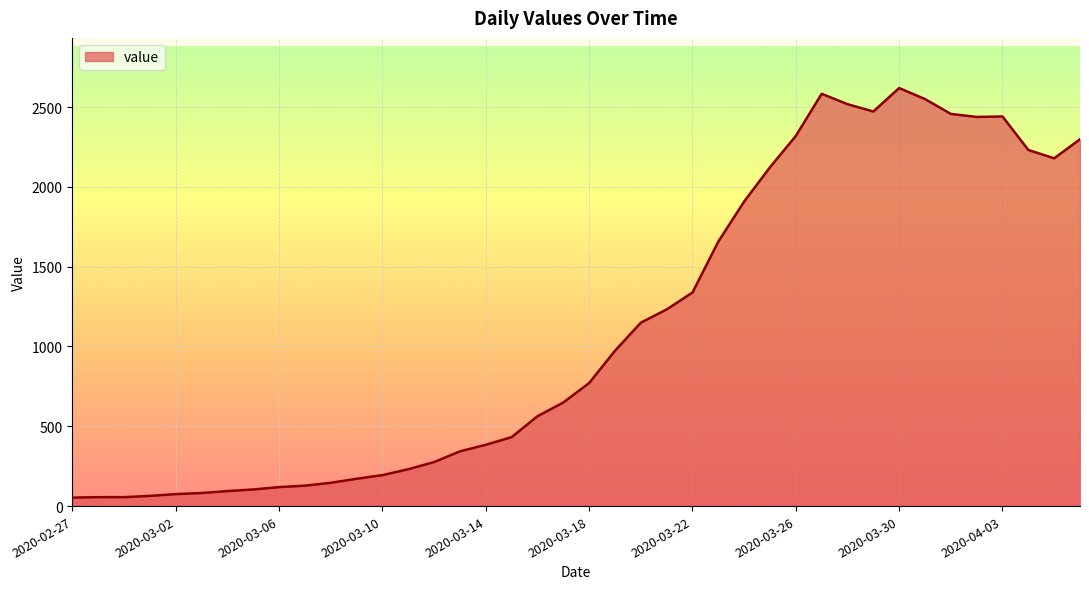

True or false: there are more than 1 points higher than both neighbors.

True